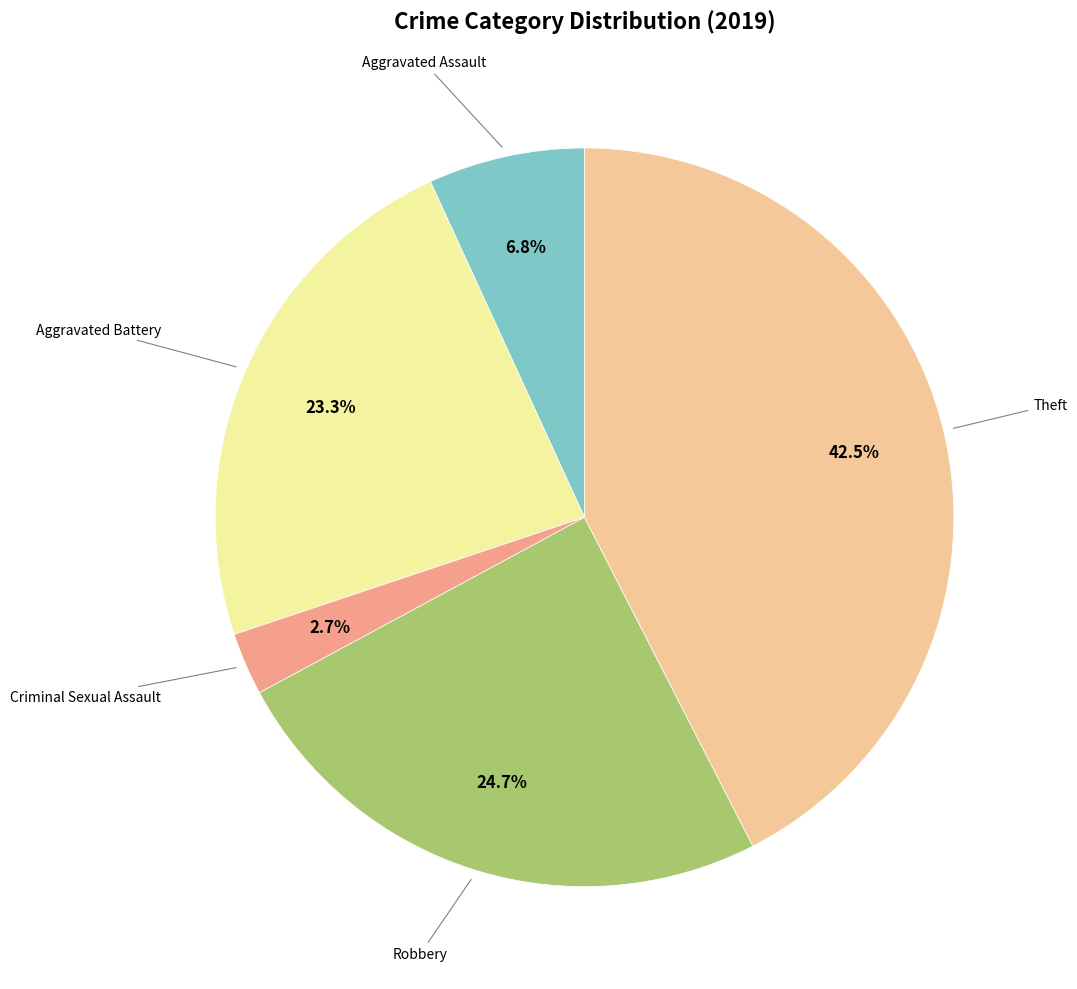

Is there any slice that represents more than half of the pie?

No